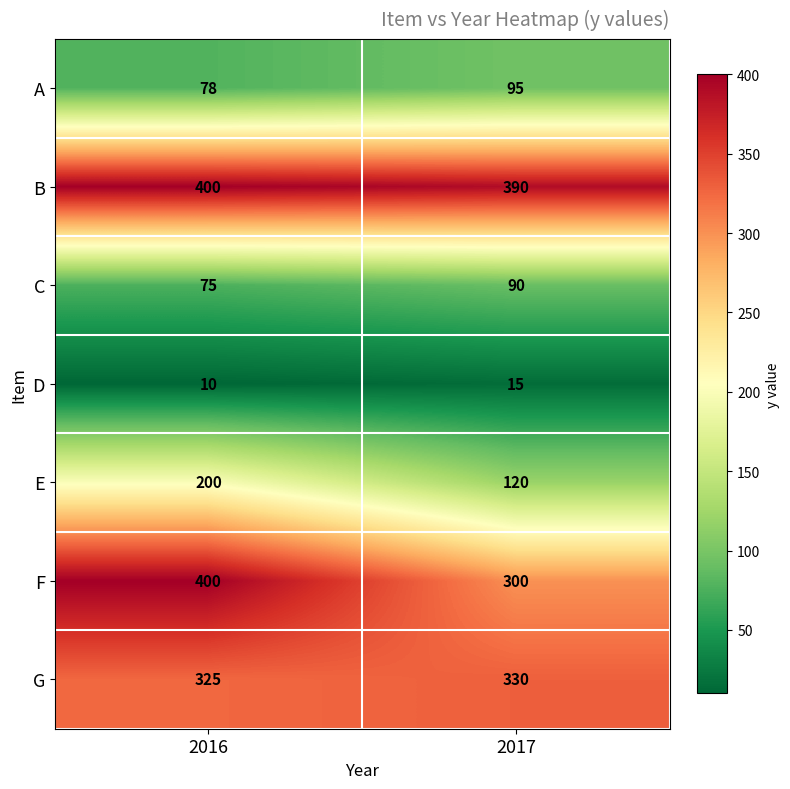

Is the value of C at 2017 greater than the value of B at 2016?

No